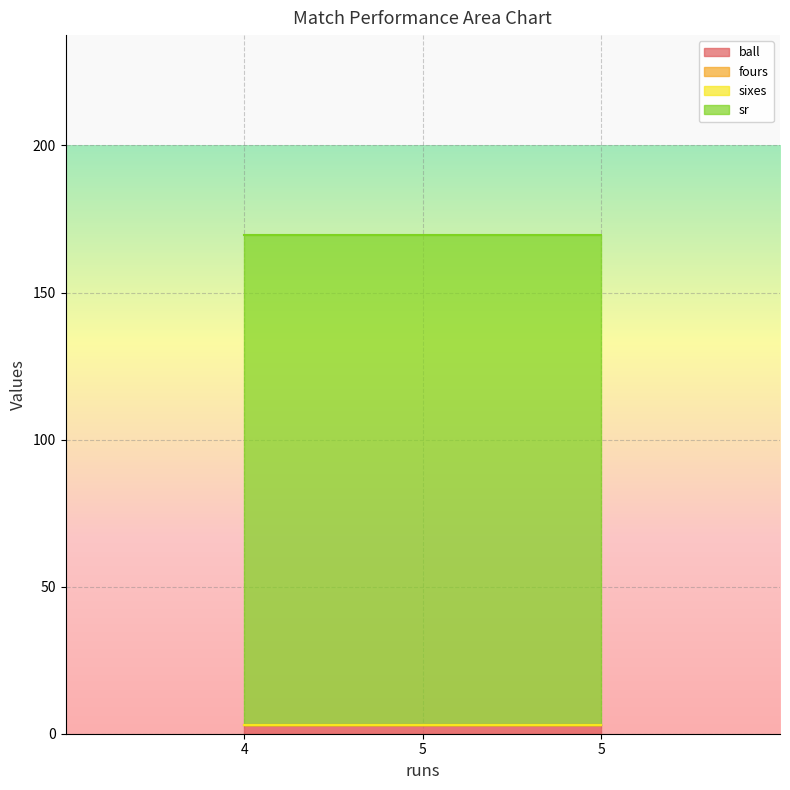

Reading right to left, list all the values displayed in this chart.

ball: 5=3.0	5=3.0	5=3.0
fours: 5=0.0	5=0.0	5=0.0
sixes: 5=0.0	5=0.0	5=0.0
sr: 5=166.7	5=166.7	5=166.7